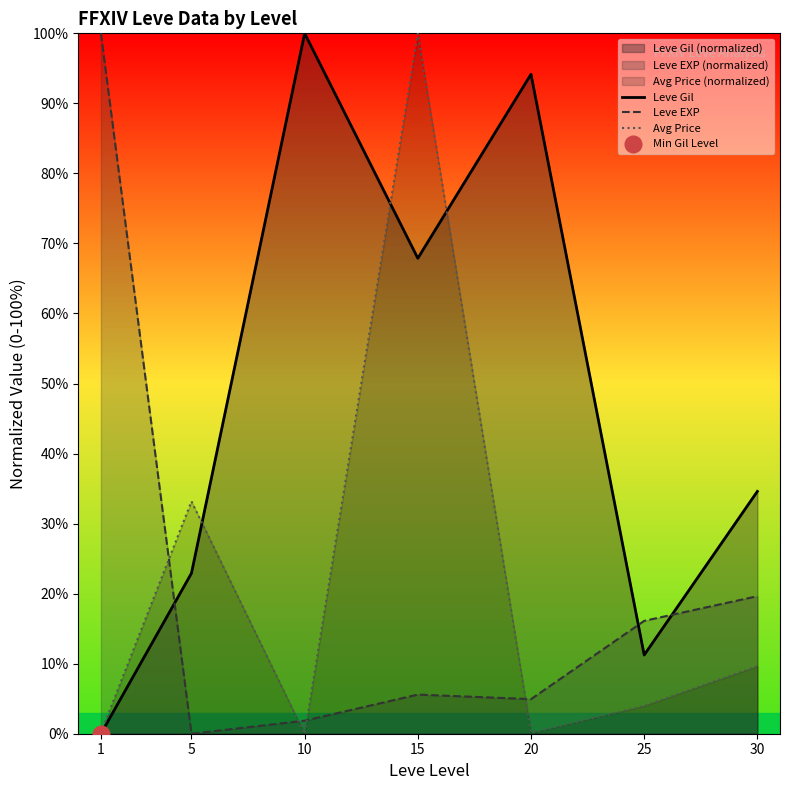

What are all the series names shown in the legend?

Leve Gil, Leve EXP, Avg Price